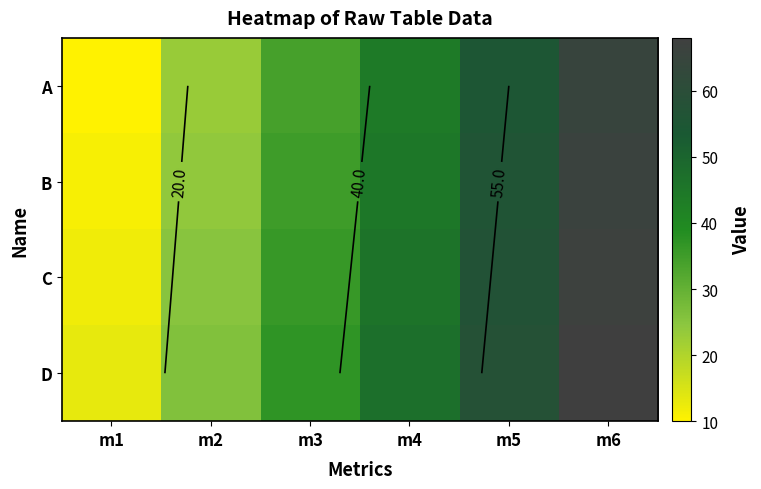

How many series are shown in this chart?

4